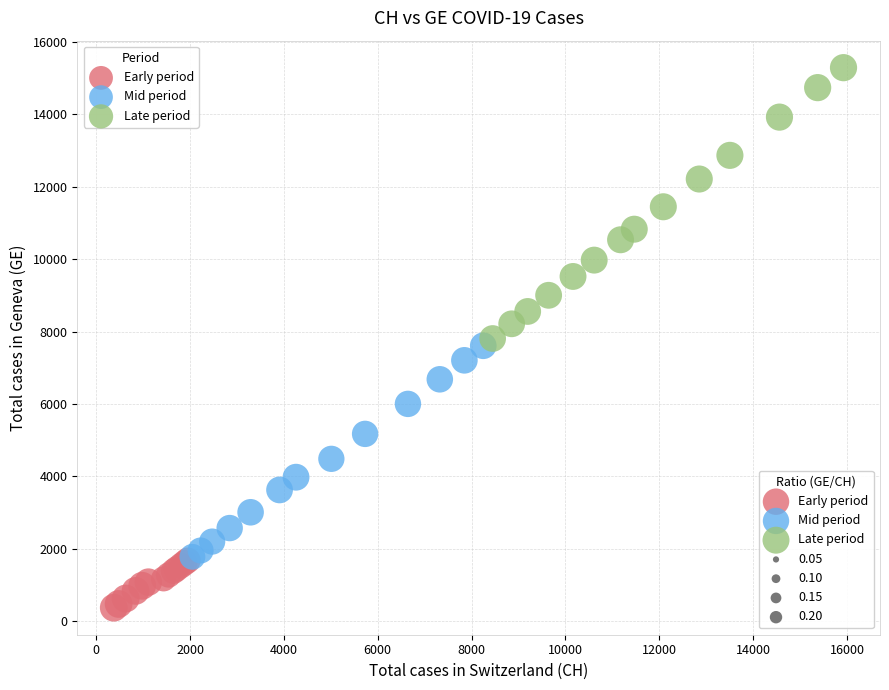

Which series reaches the minimum Y coordinate?

Early period